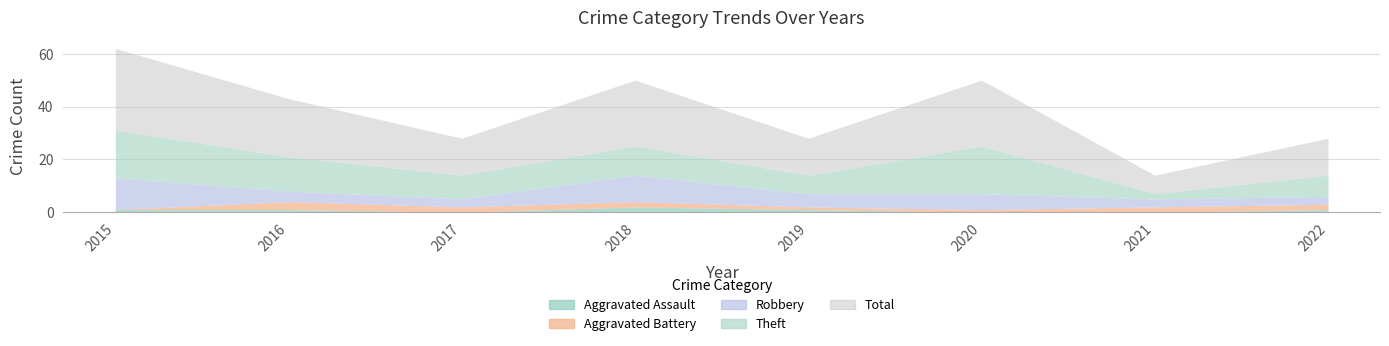

What is the value of the Robbery point at the 6th from the left?

6